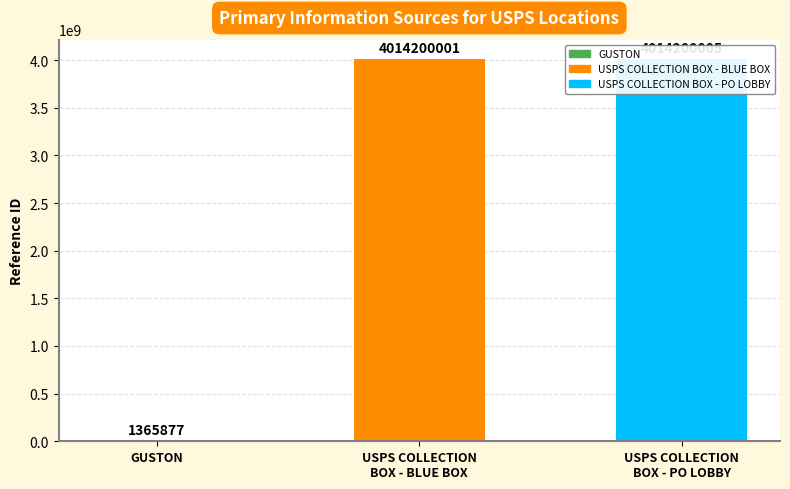

Rank the categories by value from highest to lowest.

USPS COLLECTION
BOX - PO LOBBY, USPS COLLECTION
BOX - BLUE BOX, GUSTON